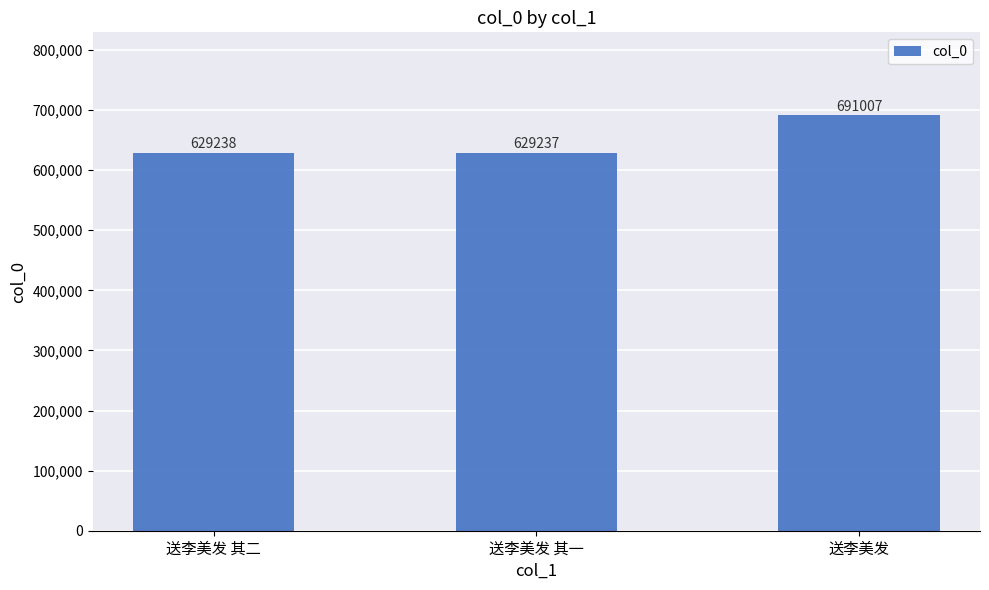

What is the change in value from 送李美发 其一 to 送李美发?

+61770